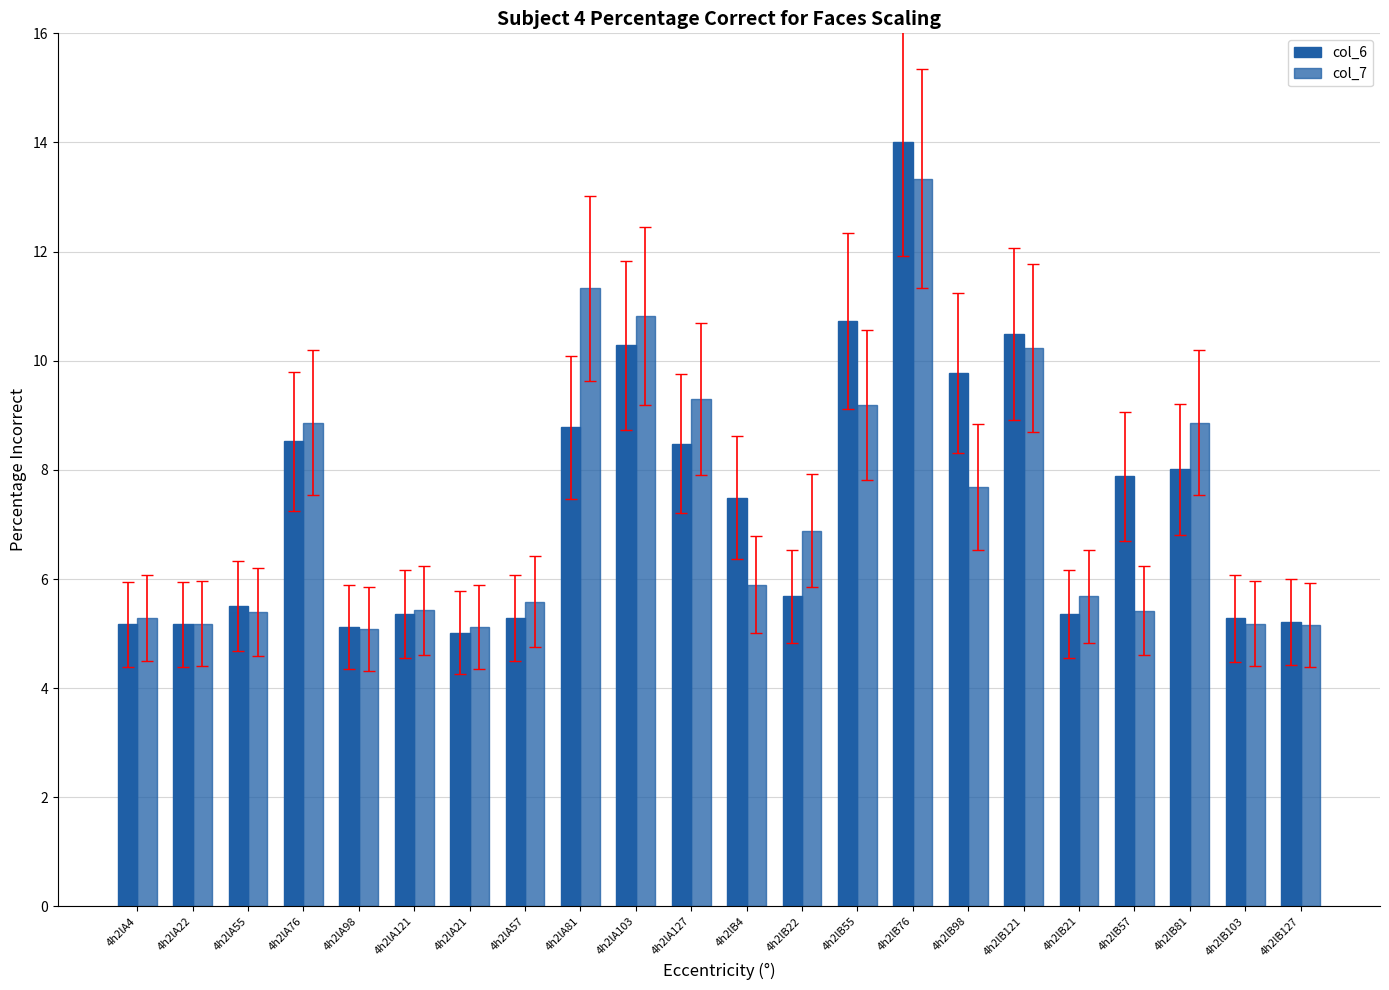

What is the average value of the col_6 series?

7.4